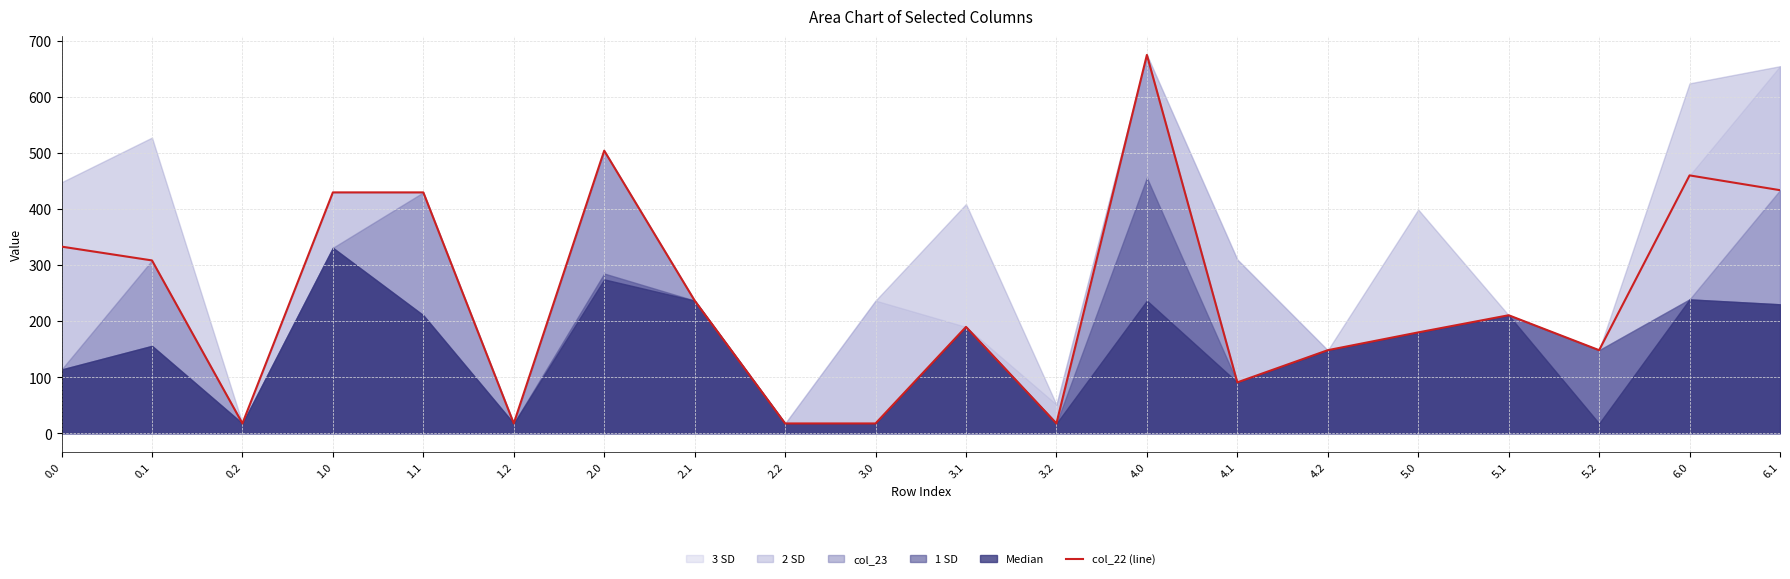

Reading left to right, list all the values displayed in this chart.

0.0=332.9	0.1=308.2	0.2=17.4	1.0=429.6	1.1=429.6	1.2=17.4	2.0=504.1	2.1=236.6	2.2=17.4	3.0=17.4	3.1=189.7	3.2=17.4	4.0=674.9	4.1=90.7	4.2=148.1	5.0=179.8	5.1=210.4	5.2=148.1	6.0=459.9	6.1=433.6